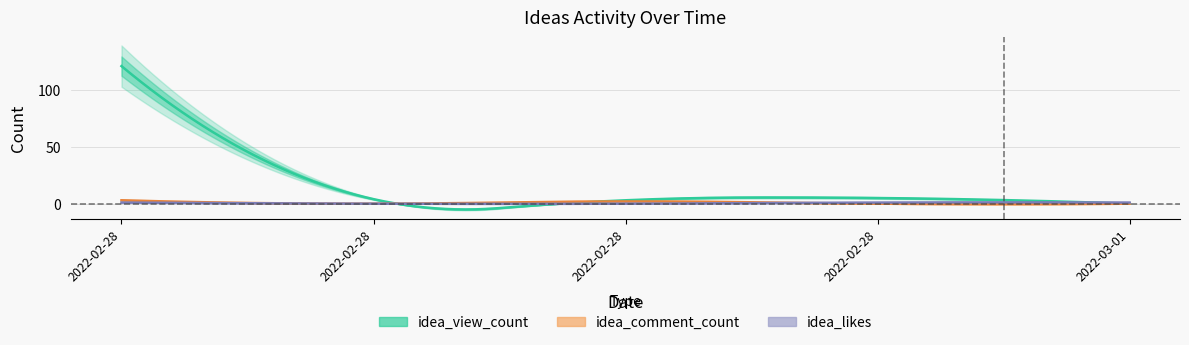

Reading left to right, transcribe all the data shown in this chart.

idea_view_count: 121	4	3	5	0
idea_comment_count: 3	0	2	0	0
idea_likes: 1	0	0	1	1